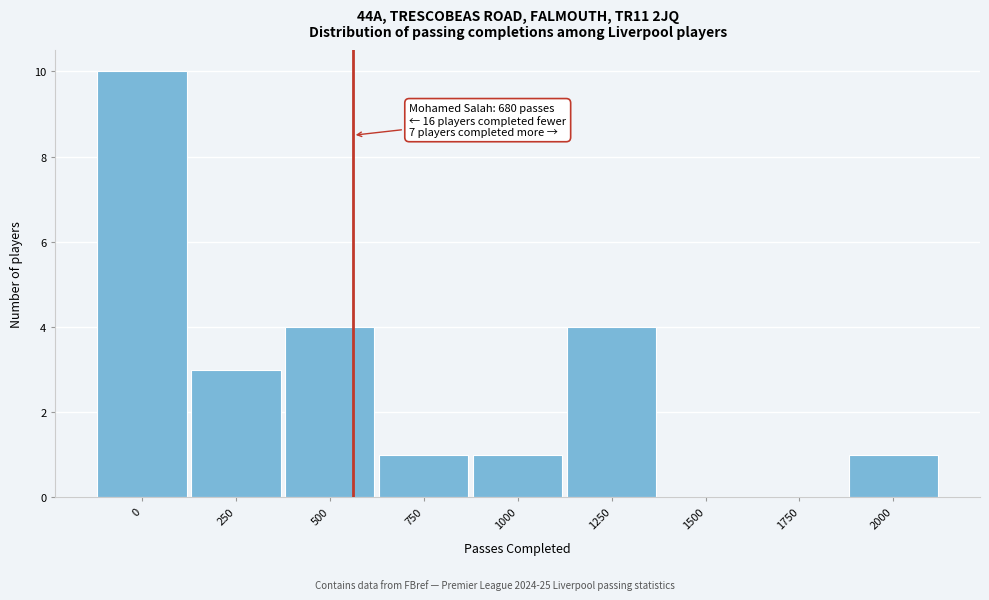

Reading left to right, what are all the values shown in this chart?

0=10	250=3	500=4	750=1	1000=1	1250=4	1500=0	1750=0	2000=1